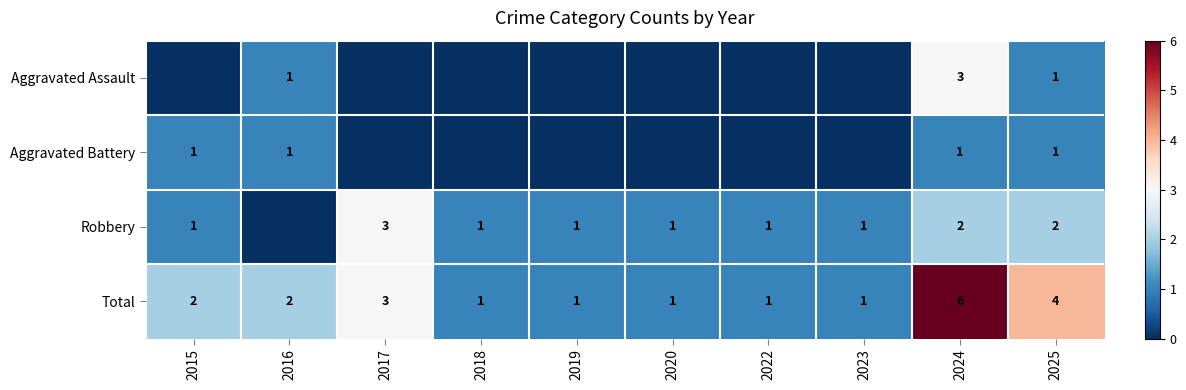

What is the greatest value displayed?

6